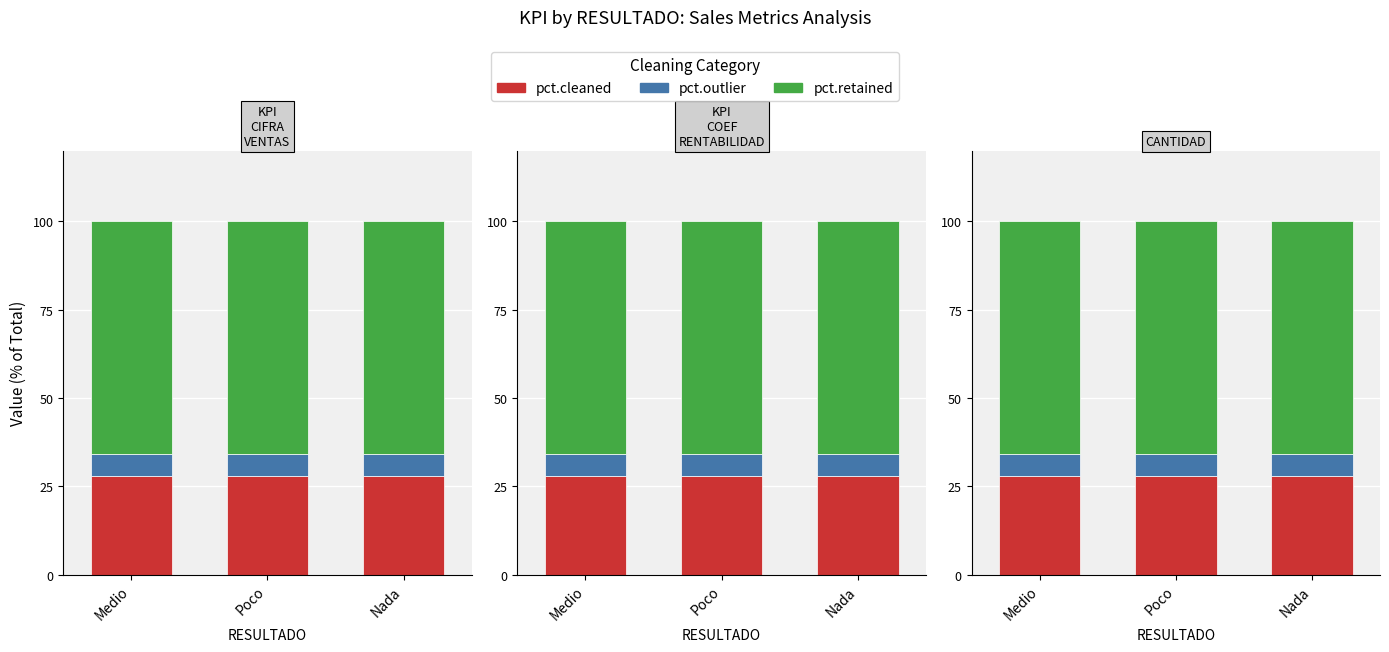

What is the value of the pct.retained bar at the 2nd from the left?

66.0